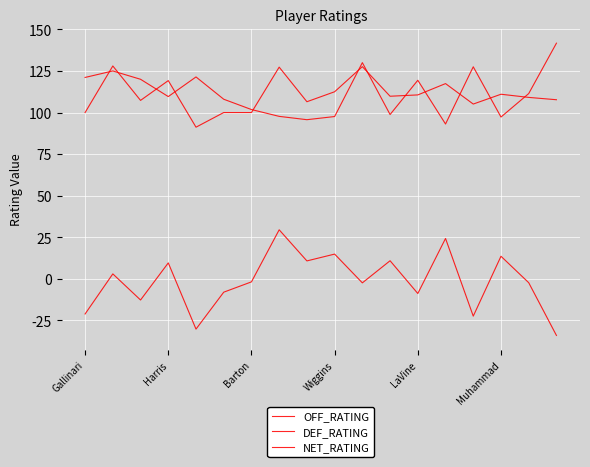

At which label does DEF_RATING reach its peak?

17